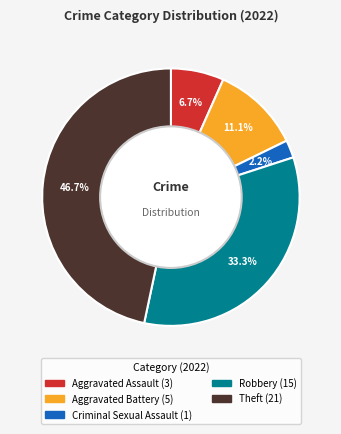

Is there a majority slice in this chart?

No